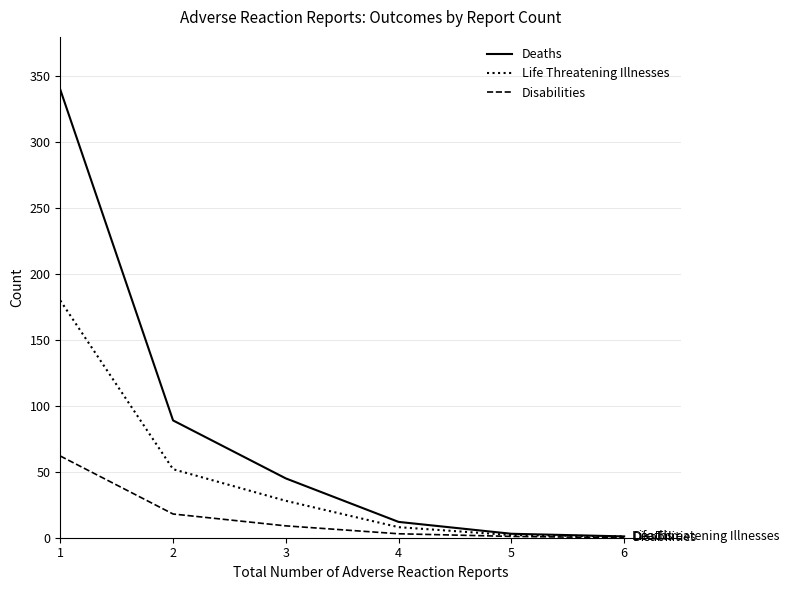

At 2, list the series in order from largest to smallest.

Deaths, Life Threatening Illnesses, Disabilities